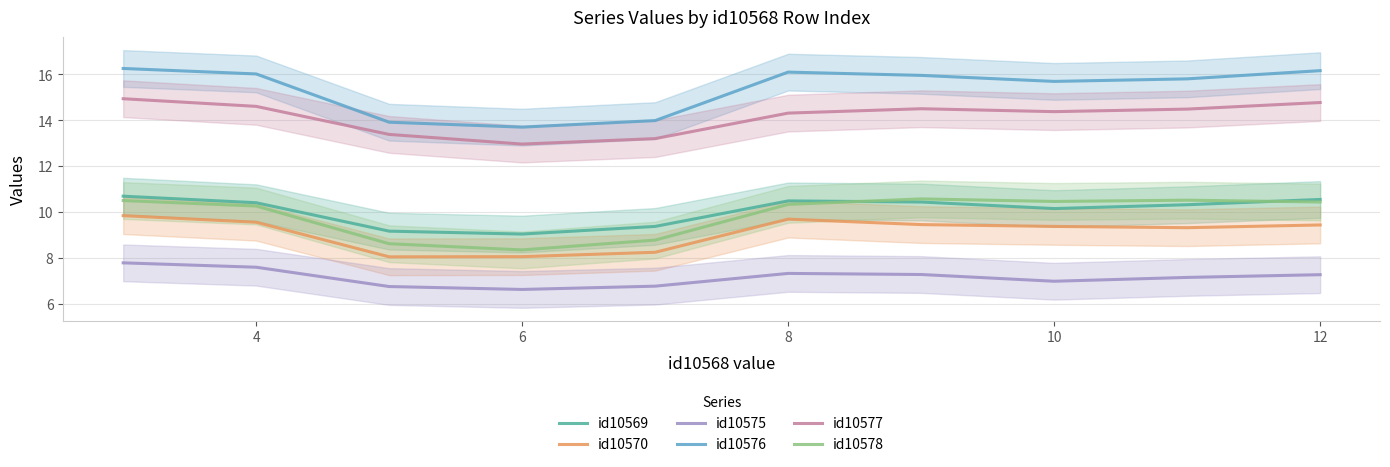

True or false: id10576 and id10577 intersect in this chart.

False